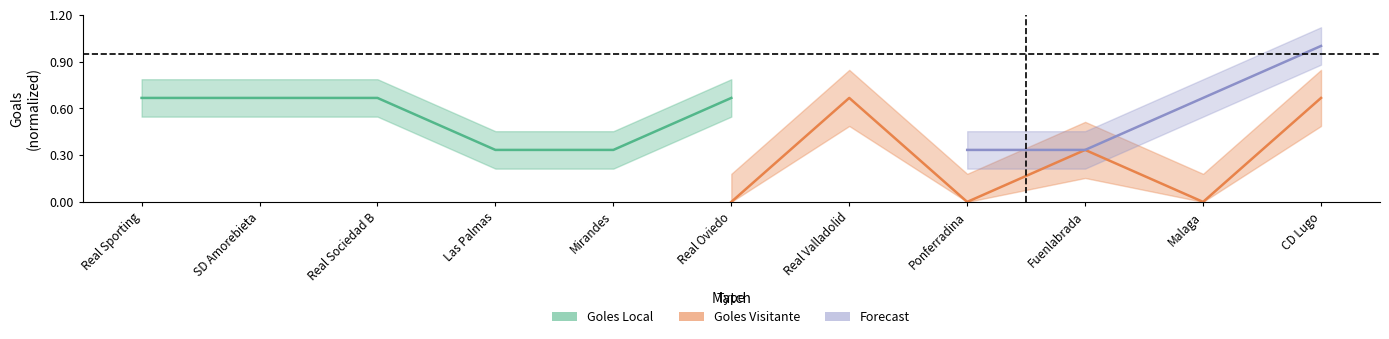

True or false: Goles Local has more than 0 points higher than both neighbors.

False